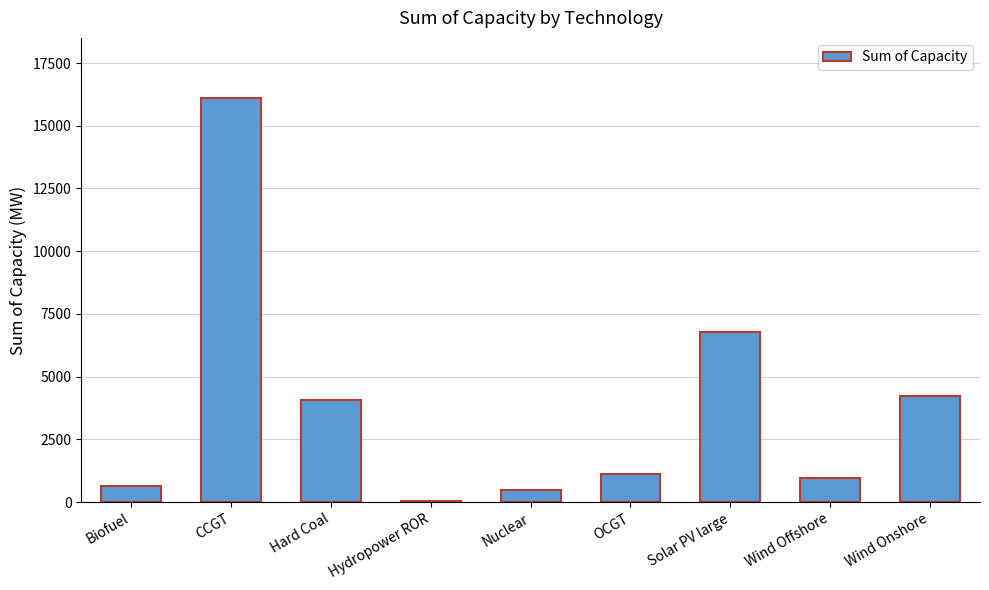

True or false: the data shows 484.0 at Nuclear.

True